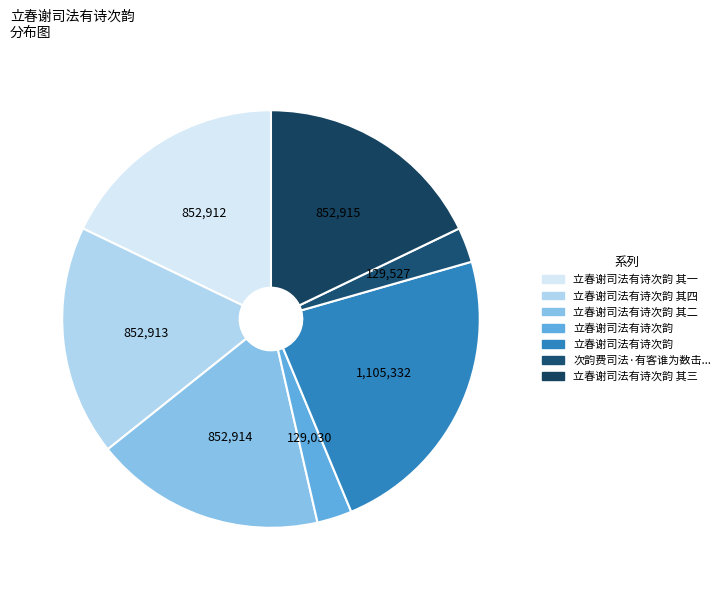

Which slice is the largest?

立春谢司法有诗次韵